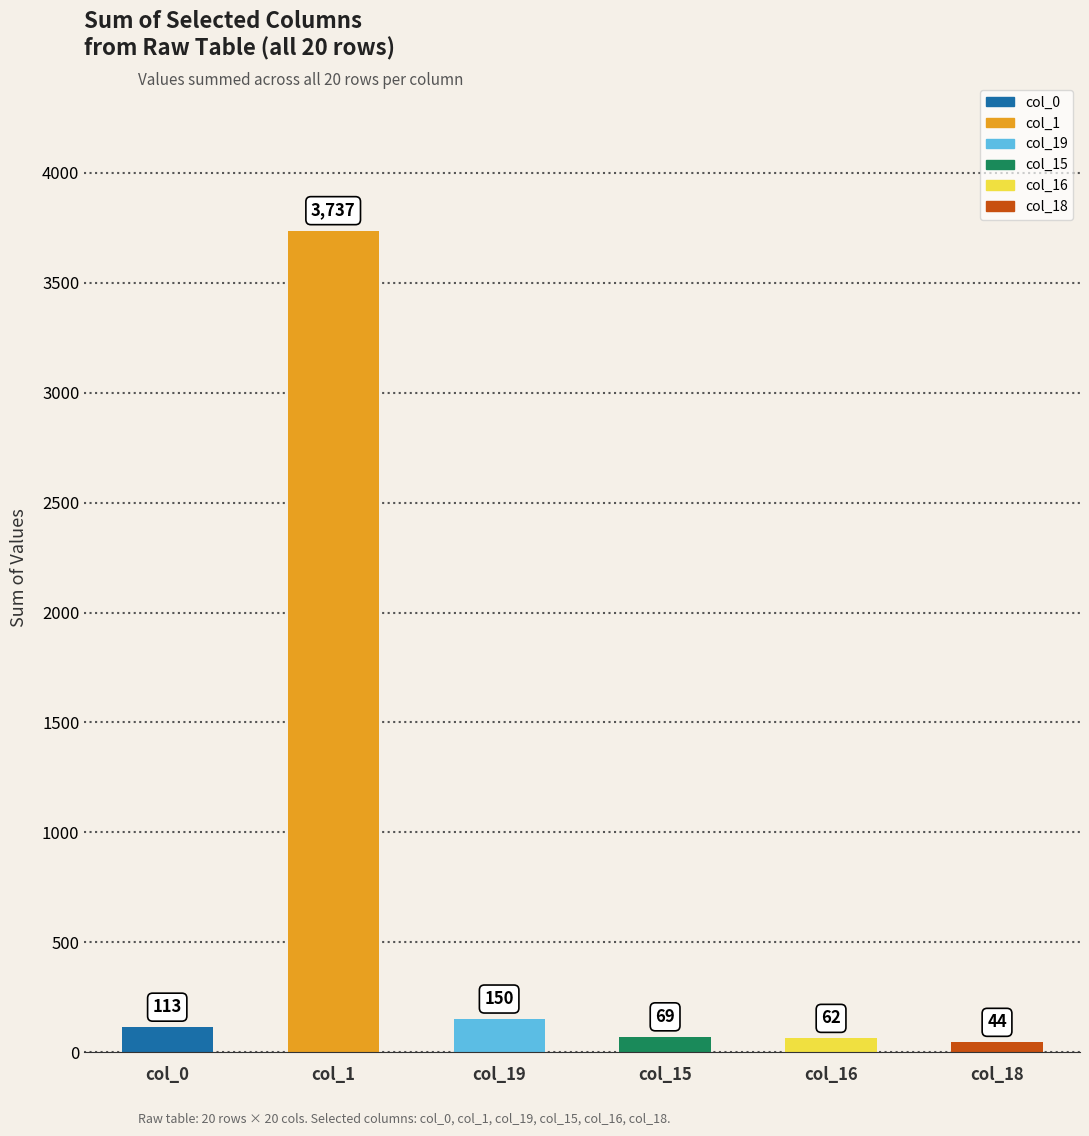

What is the difference between the maximum and minimum values?

3693